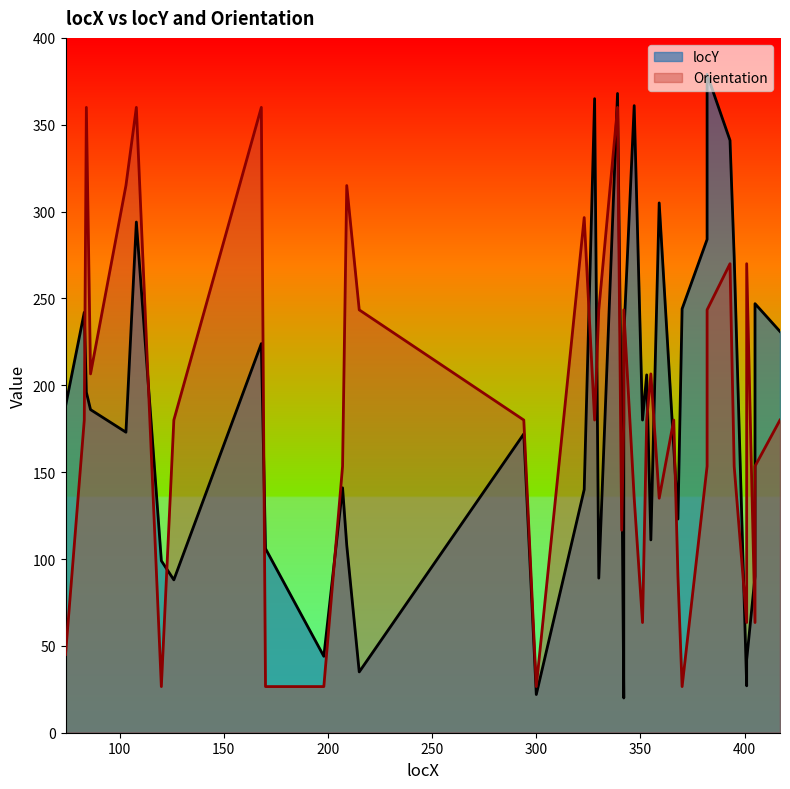

Reading left to right, list all the values displayed in this chart.

locY: 188.0	242.0	196.0	186.0	173.0	294.0	99.0	88.0	224.0	106.0	44.0	141.0	108.0	35.0	172.0	22.0	140.0	365.0	89.0	368.0	166.0	20.0	228.0	361.0	180.0	206.0	111.0	305.0	164.0	123.0	244.0	284.0	379.0	341.0	274.0	27.0	42.0	90.0	247.0	231.0
Orientation: 45.0	180.0	360.0	206.6	315.0	360.0	26.6	180.0	360.0	26.6	26.6	153.4	315.0	243.4	180.0	26.6	296.6	180.0	243.4	360.0	116.6	180.0	243.4	135.0	63.4	180.0	206.6	135.0	180.0	90.0	26.6	153.4	243.4	270.0	153.4	63.4	270.0	63.4	153.4	180.0